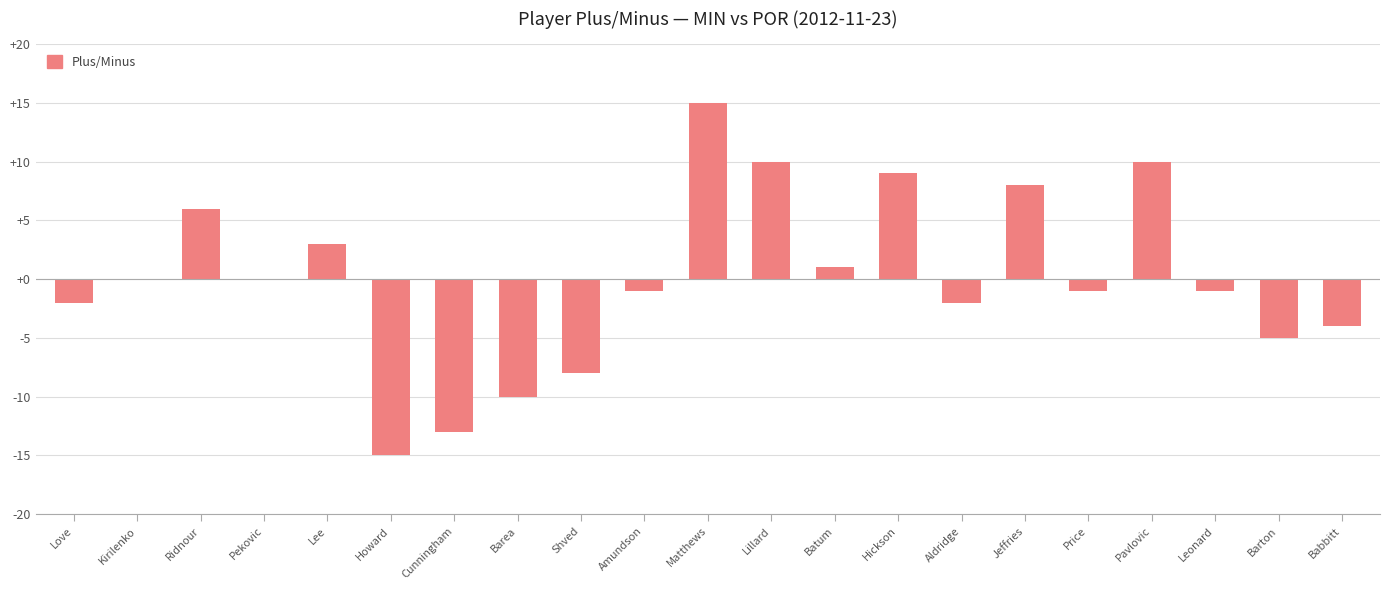

Between Lillard and Jeffries, which is larger?

Lillard